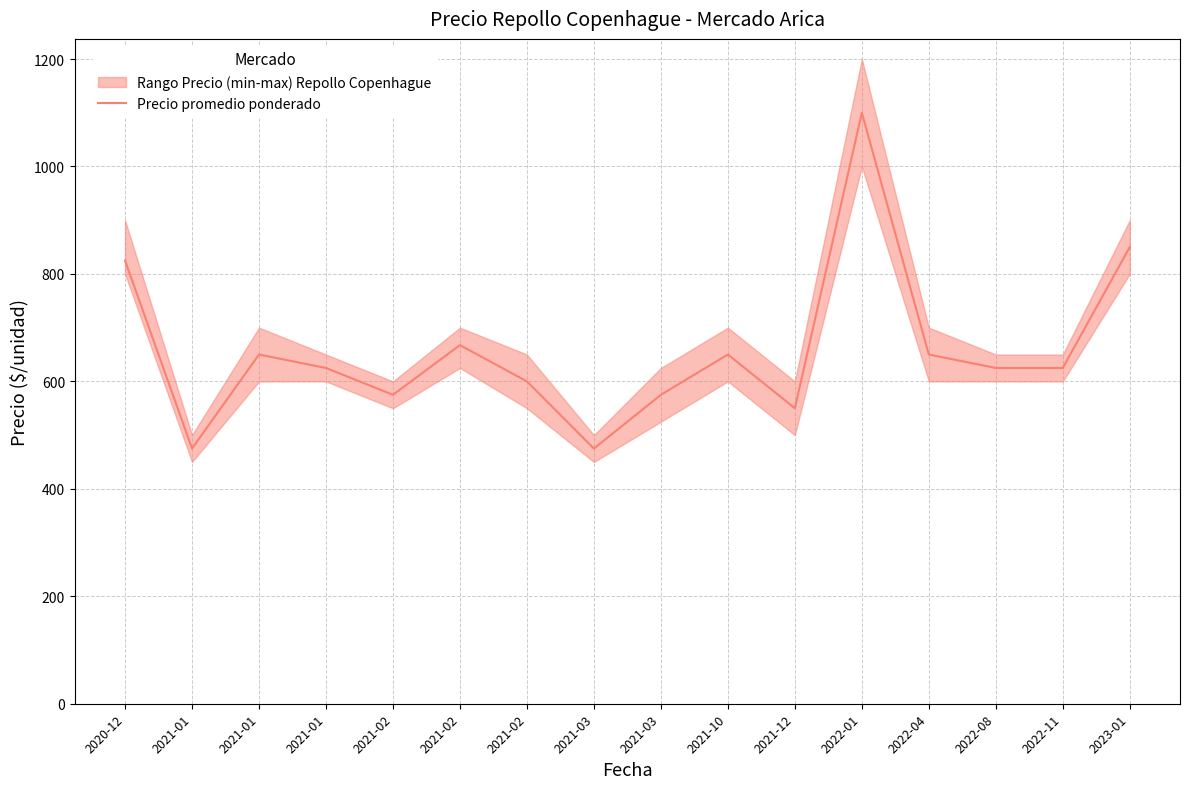

Rank the categories by value from lowest to highest.

2021-01, 2021-03, 2021-12, 2021-02, 2021-03, 2021-02, 2021-01, 2022-08, 2022-11, 2021-01, 2021-10, 2022-04, 2021-02, 2020-12, 2023-01, 2022-01